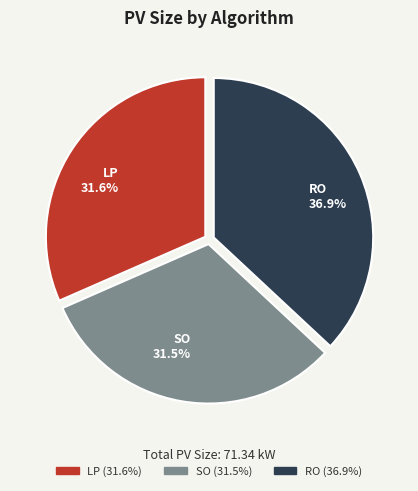

What percentage do RO 36.9% and LP 31.6% together represent?

68.5%